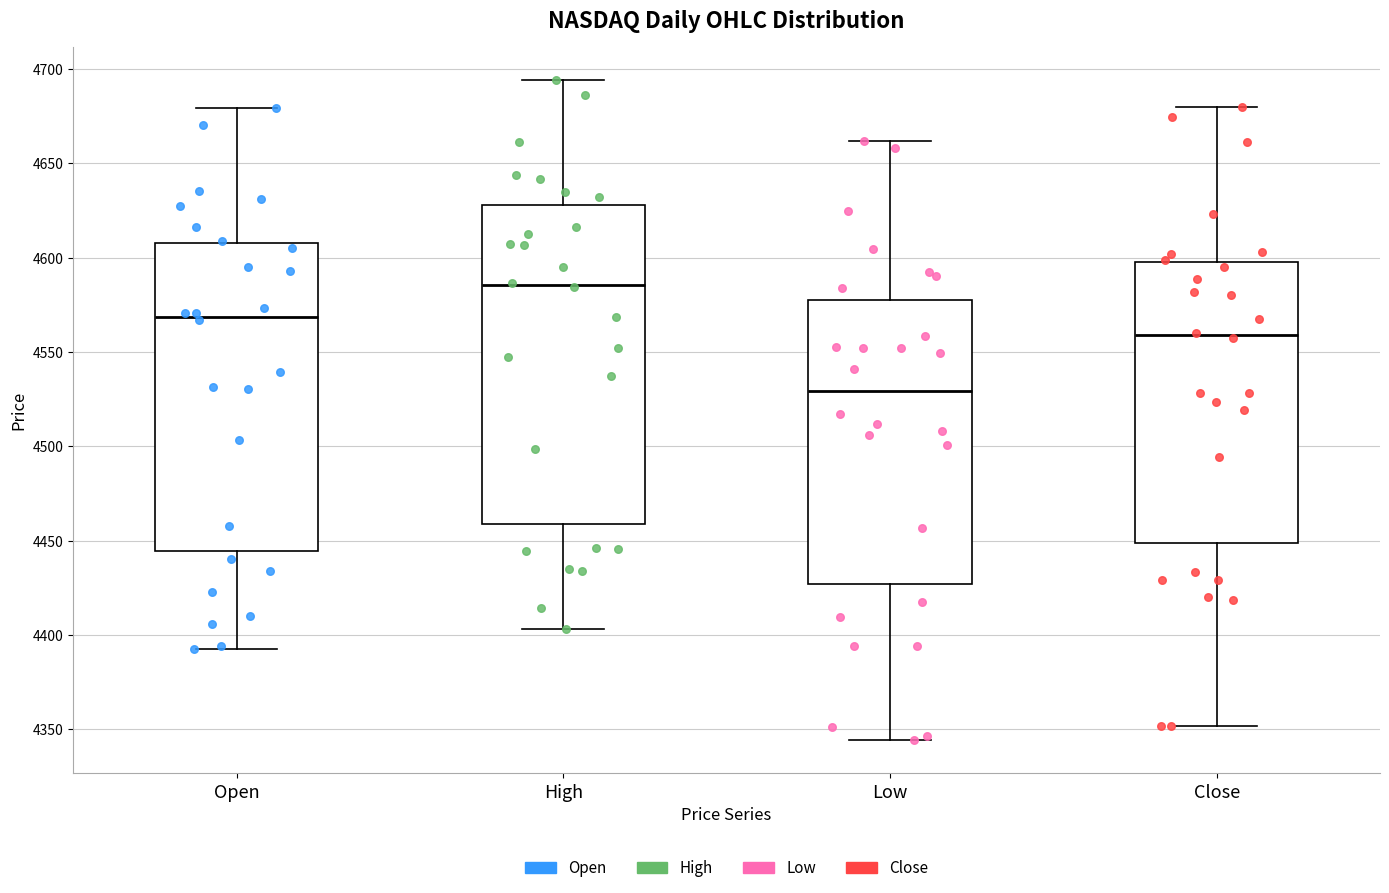

Which box has the lowest median line?

Low